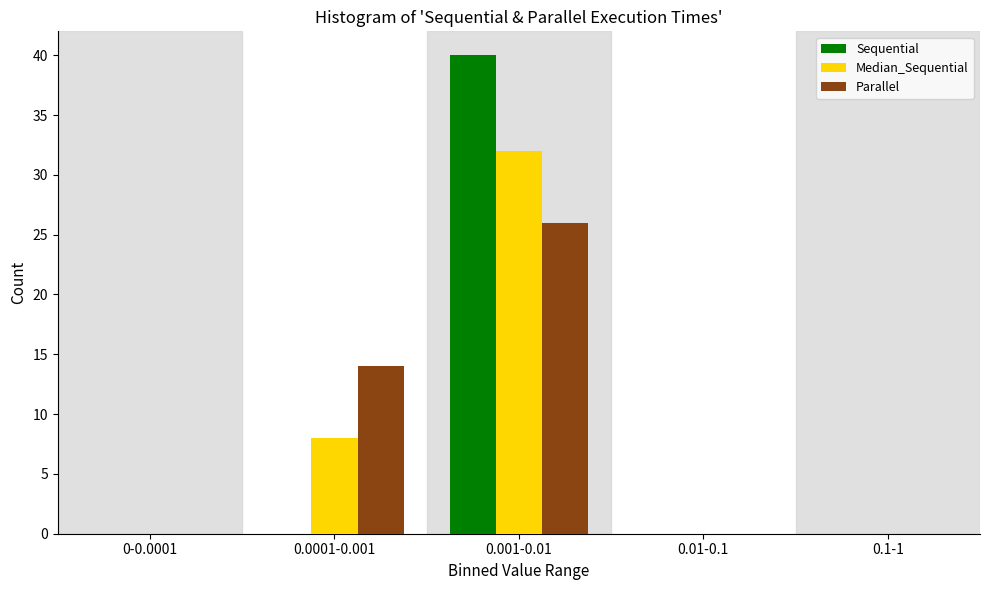

Reading left to right, extract all data points from this chart.

Sequential: 0-0.0001=0	0.0001-0.001=0	0.001-0.01=40	0.01-0.1=0	0.1-1=0
Median_Sequential: 0-0.0001=0	0.0001-0.001=8	0.001-0.01=32	0.01-0.1=0	0.1-1=0
Parallel: 0-0.0001=0	0.0001-0.001=14	0.001-0.01=26	0.01-0.1=0	0.1-1=0